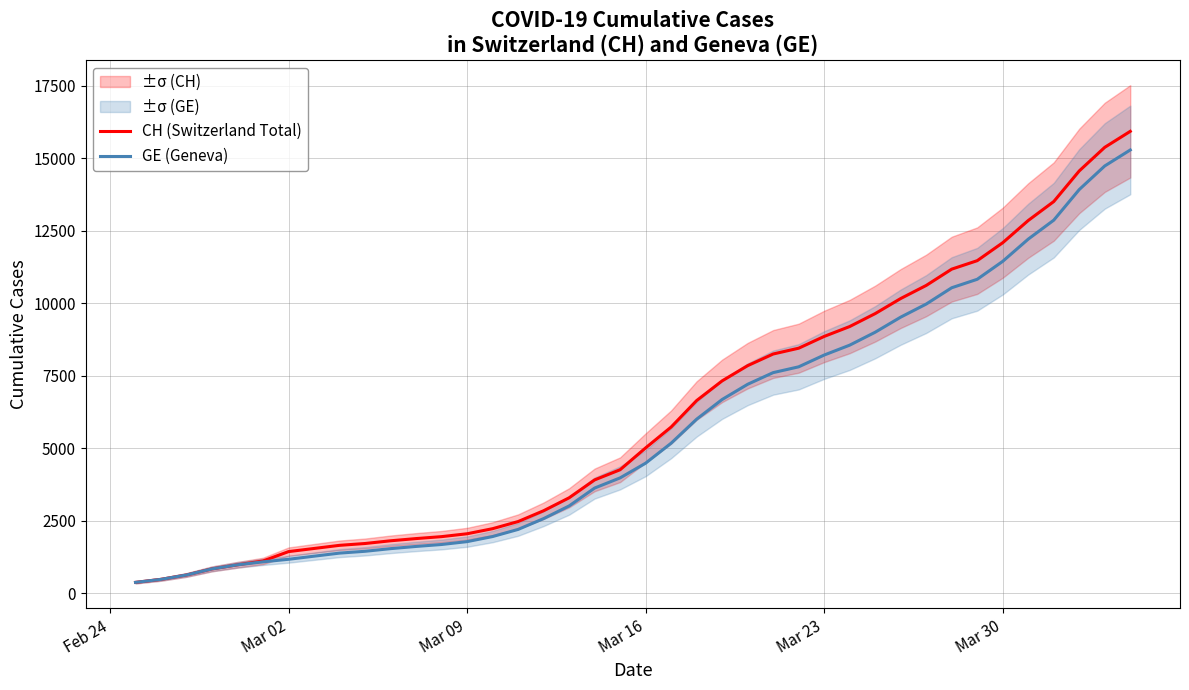

The value of GE (Geneva) at Mar 23 is 8213. True or false?

True